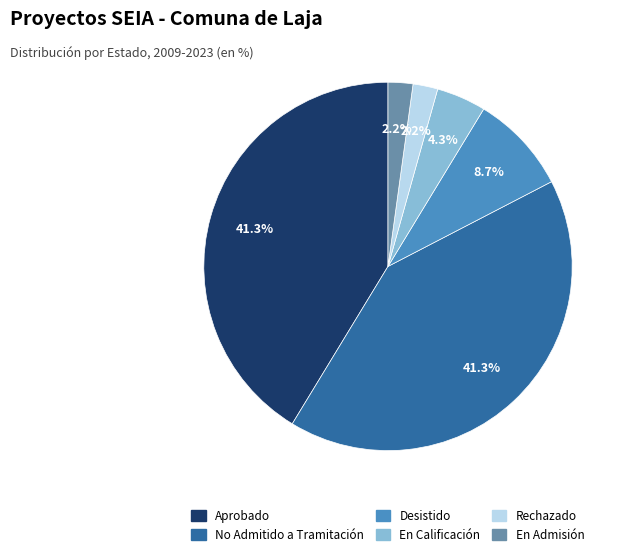

What percentage do Desistido and Rechazado together represent?

10.9%